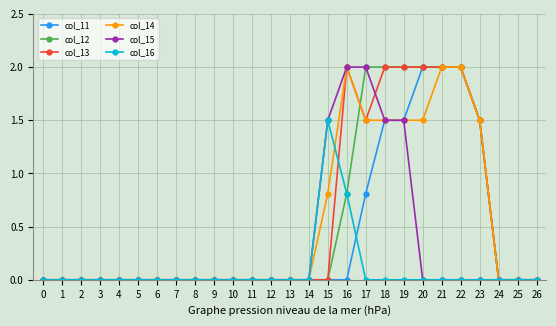

What are all the series names shown in the legend?

col_11, col_12, col_13, col_14, col_15, col_16